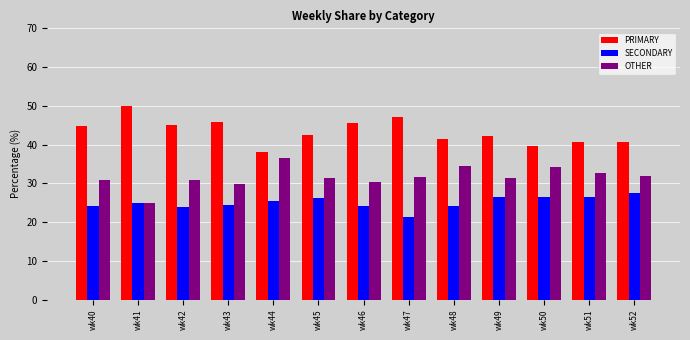

List the series in order of their peak value, highest first.

PRIMARY, OTHER, SECONDARY